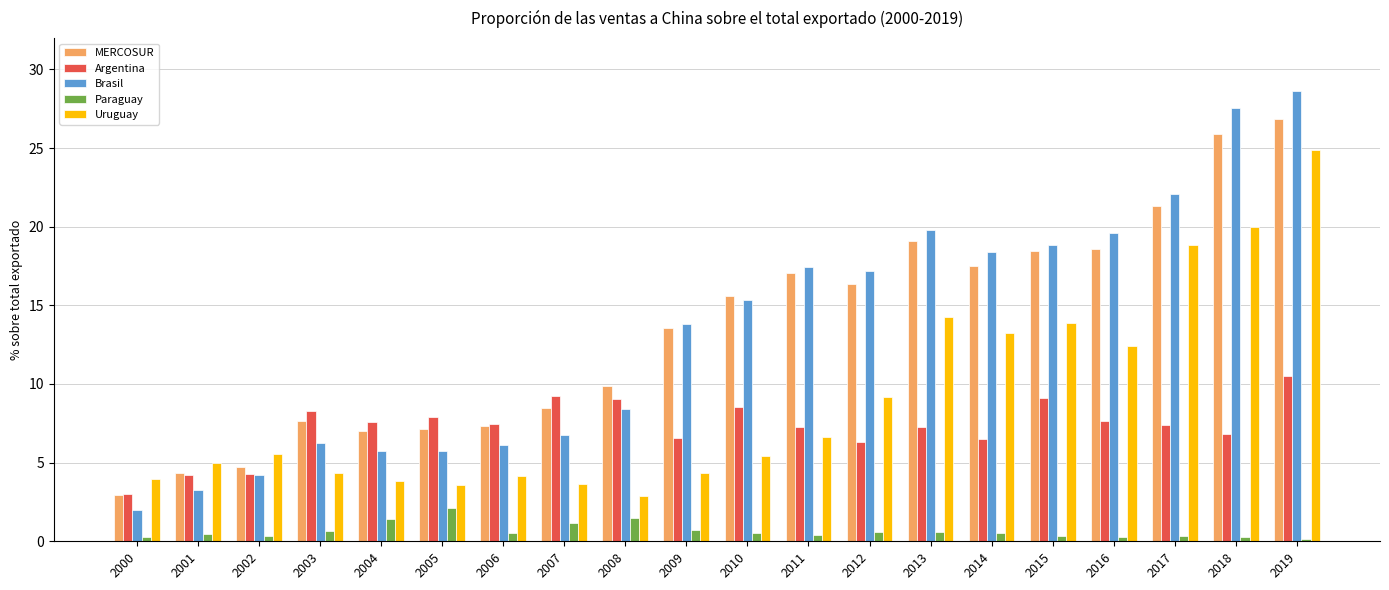

How many categories are shown in the chart?

20